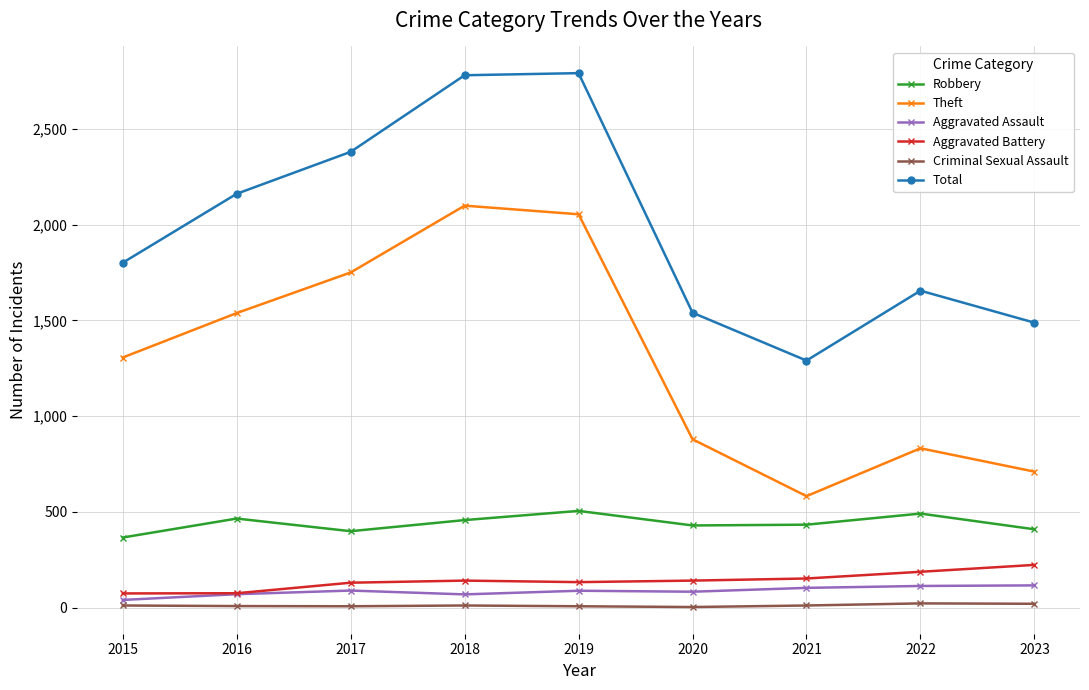

Is it true that Theft equals 710 at 2023?

True